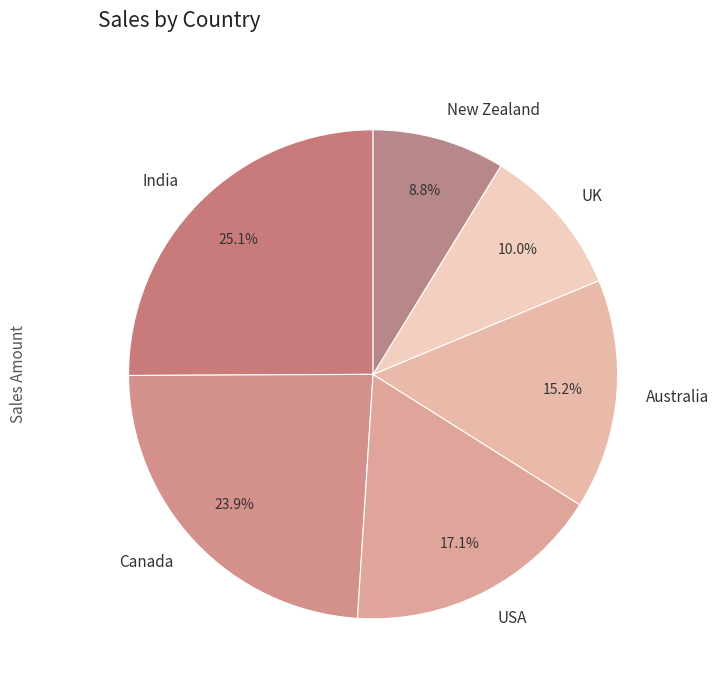

To the nearest percent, what is the difference between the largest and smallest slice percentages?

16%